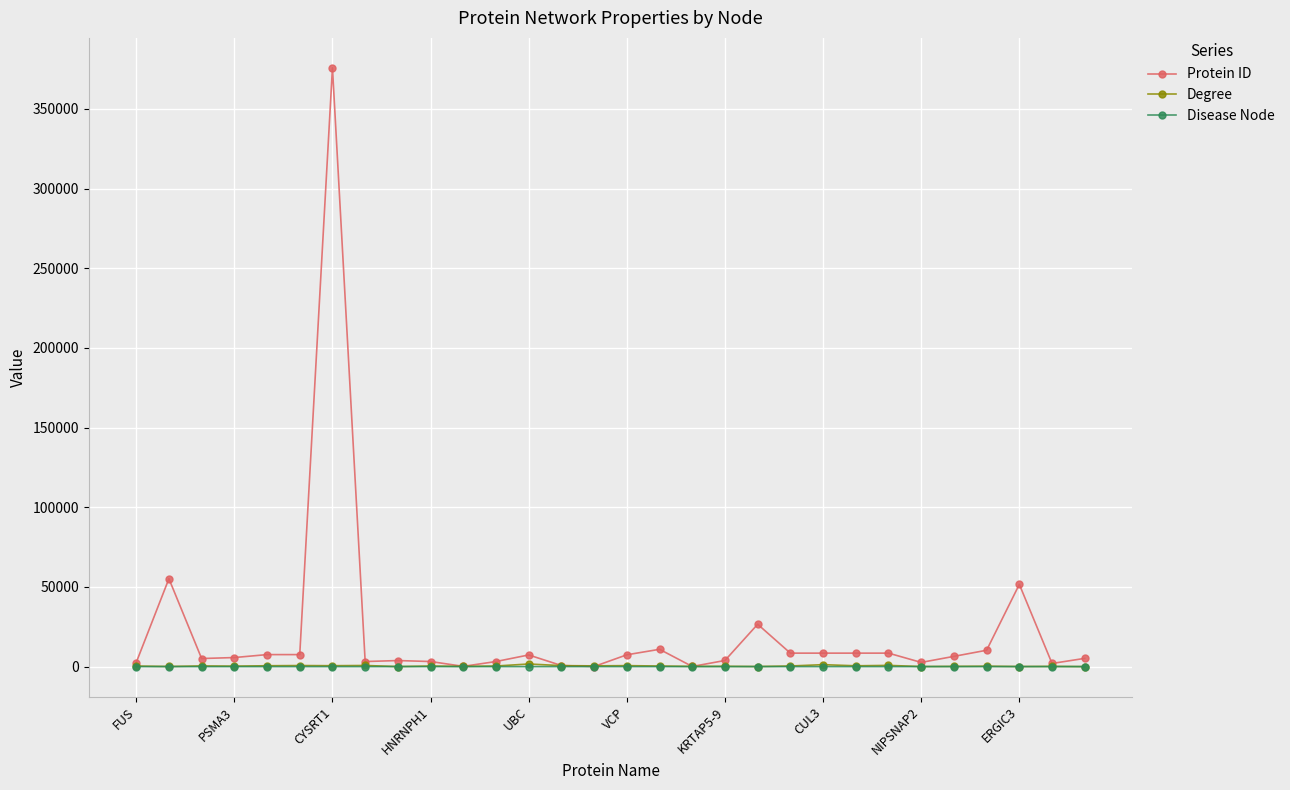

Which series has the largest range (max minus min)?

Protein ID